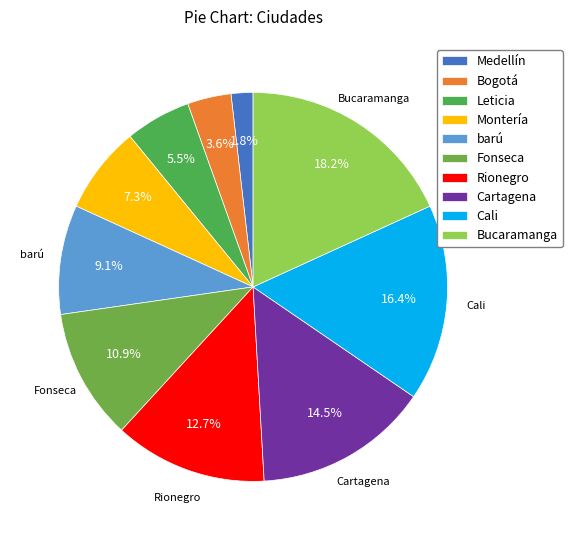

Which category has the smallest portion of the pie?

Medellín